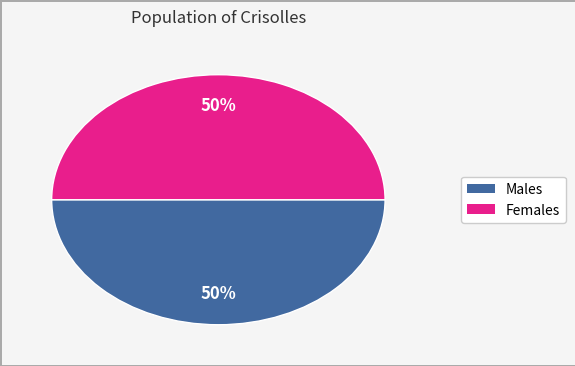

To the nearest percent, what is the average slice percentage?

50%